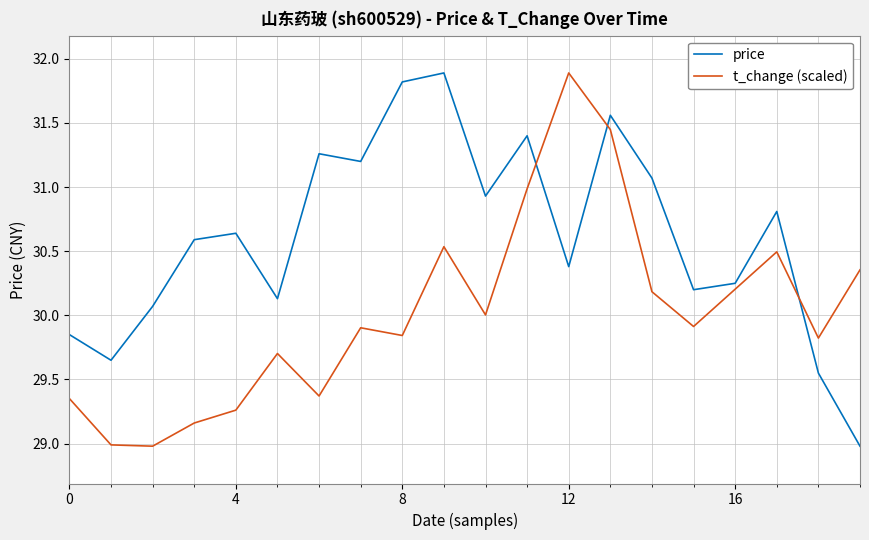

Count the number of categories in the chart.

20